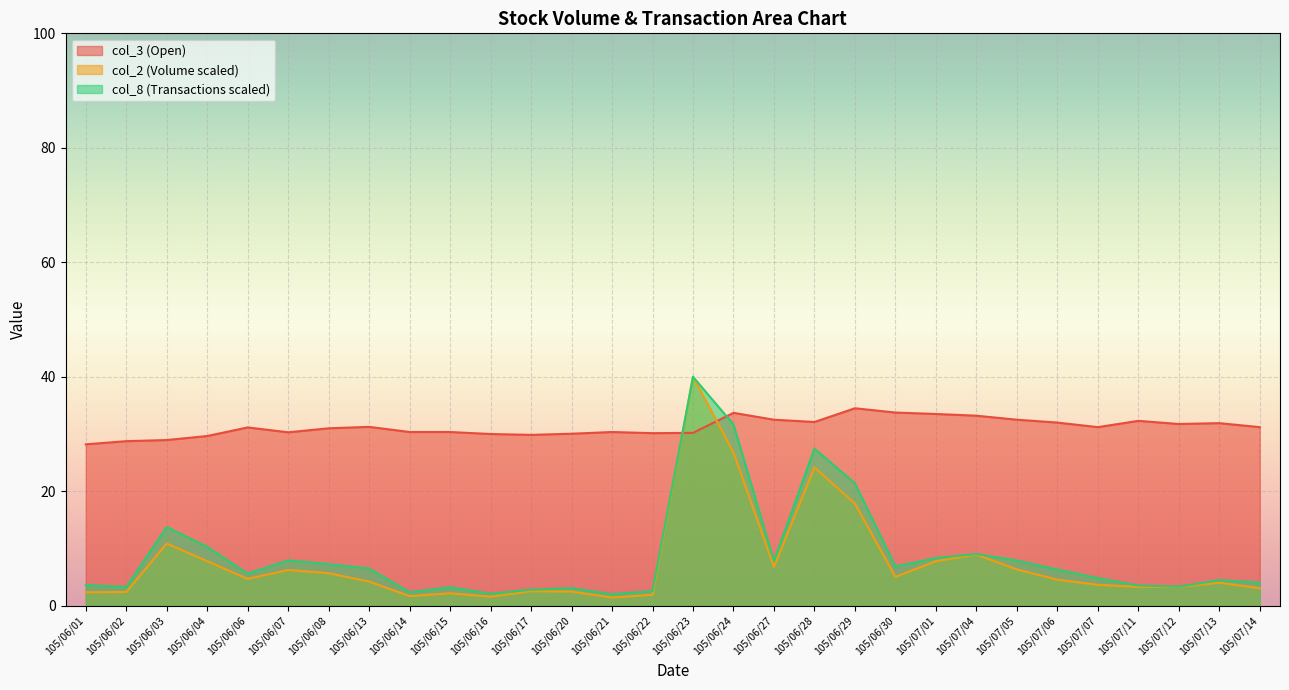

Between 105/06/22 and 105/06/30, which series saw the biggest shift?

col_8 (Transactions scaled)